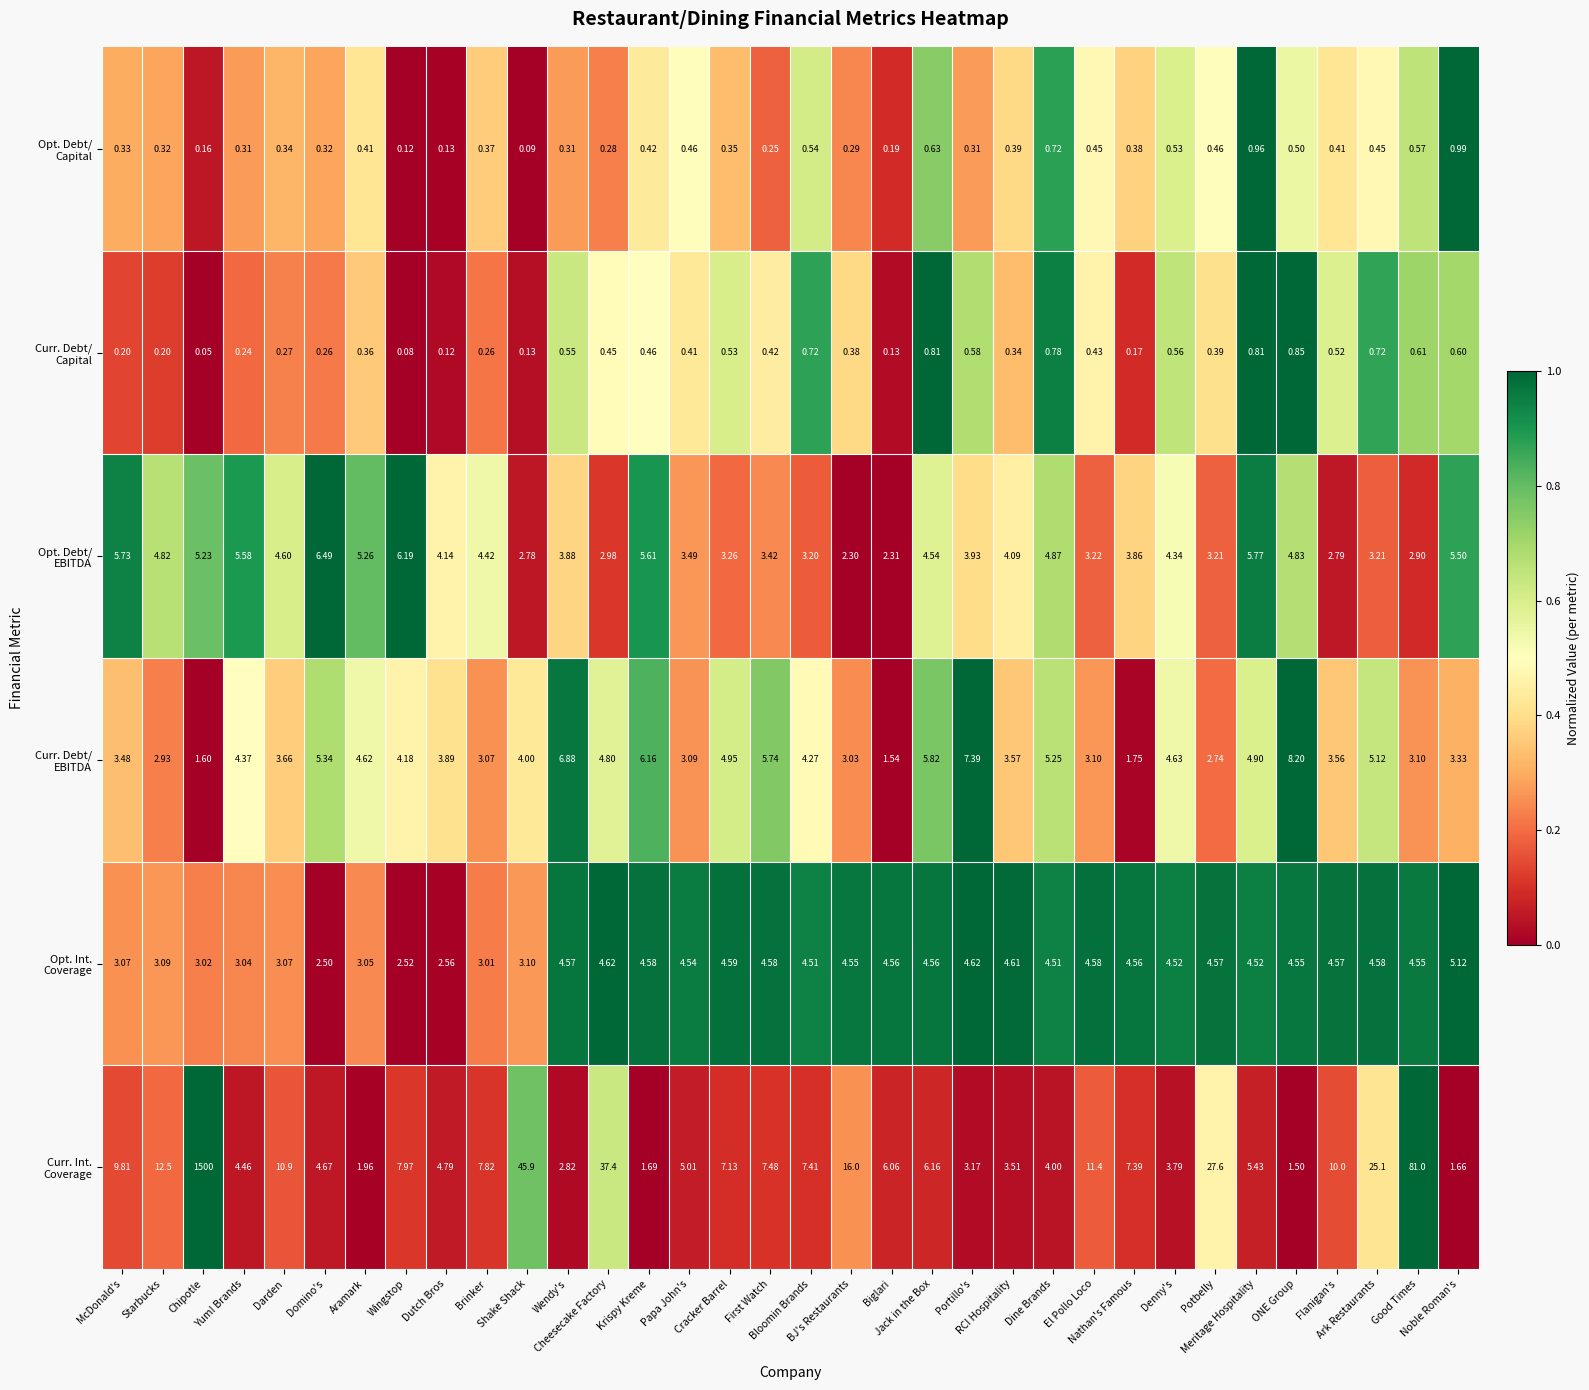

How many series are shown in this chart?

6